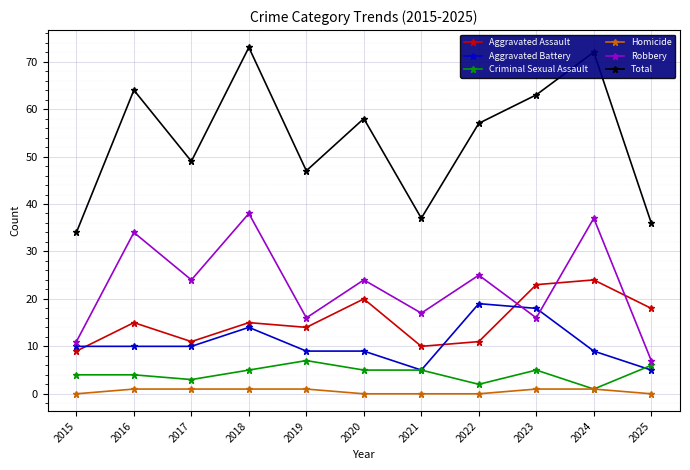

What is the greatest value displayed?

73